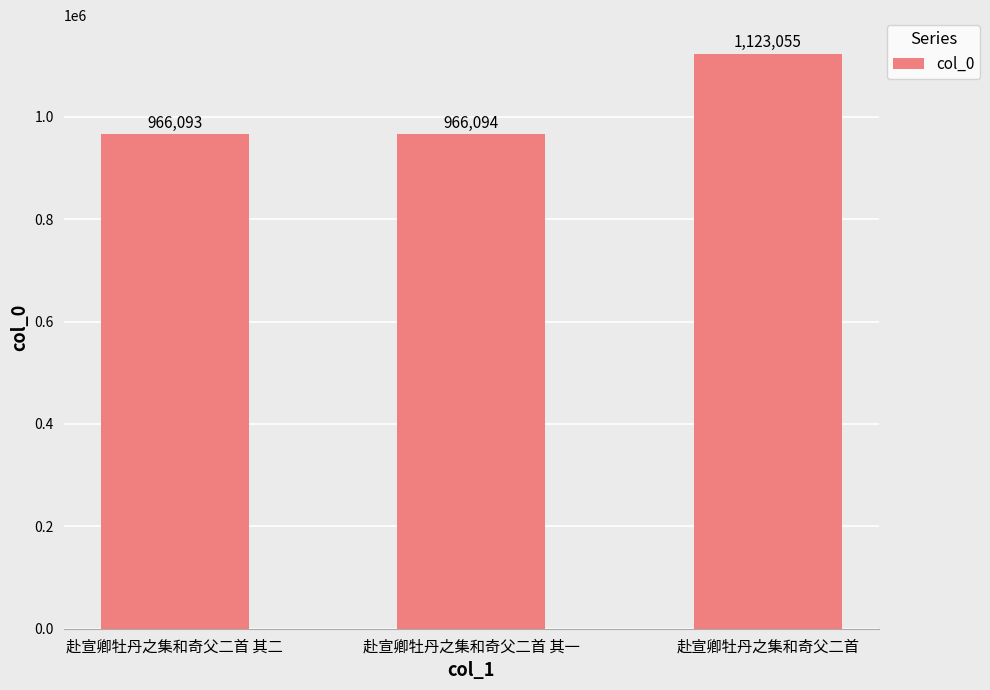

What value does the data have at 赴宣卿牡丹之集和奇父二首 其二, to the nearest 100?

966100